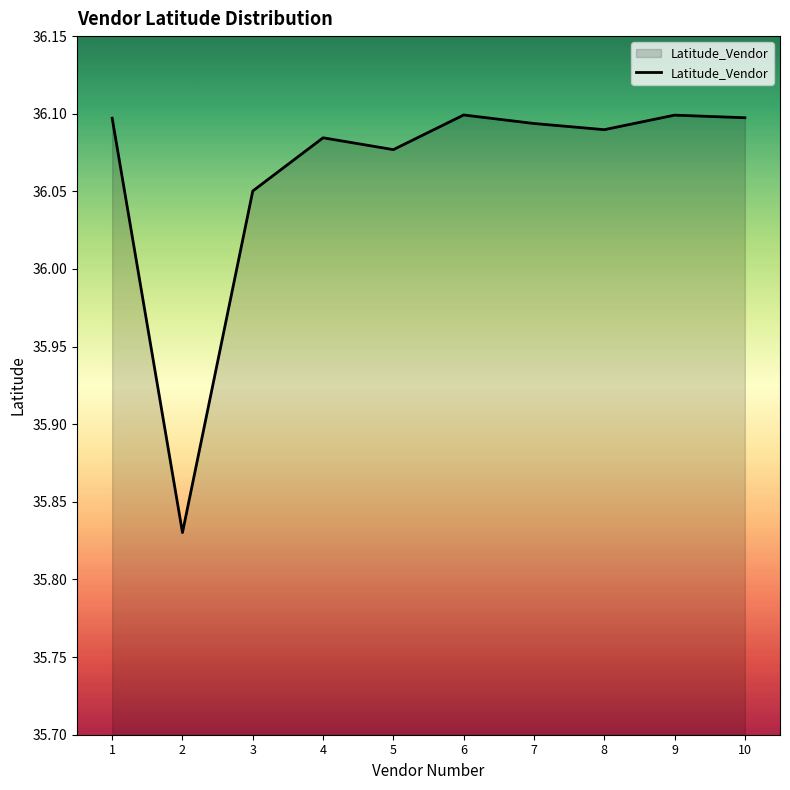

Is it true that the value at 2 is 63.0?

False